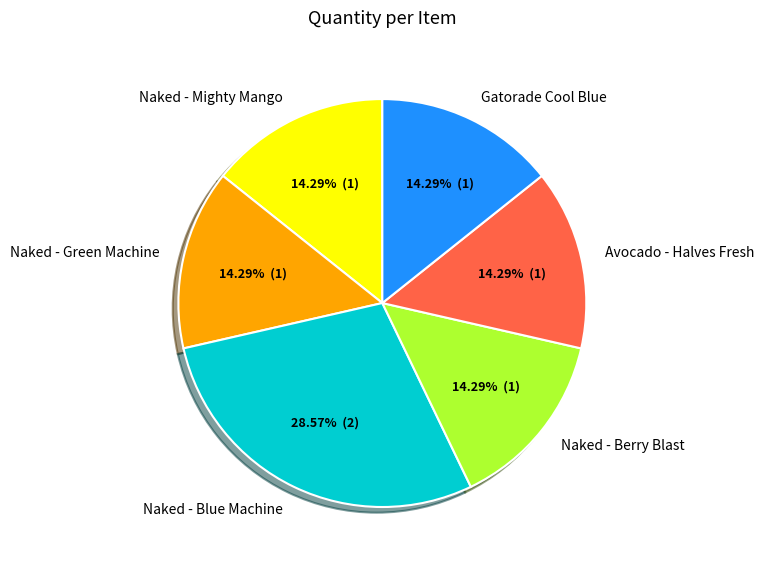

Is there a majority slice in this chart?

No